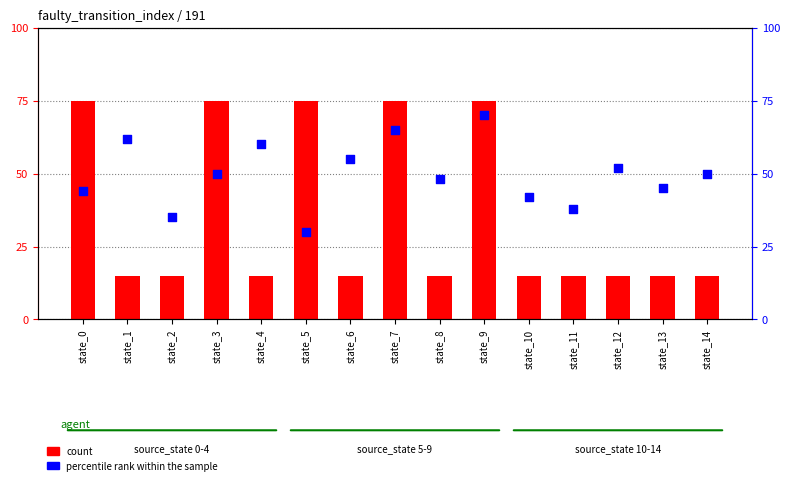

At how many categories does at least one series exceed 63?

5